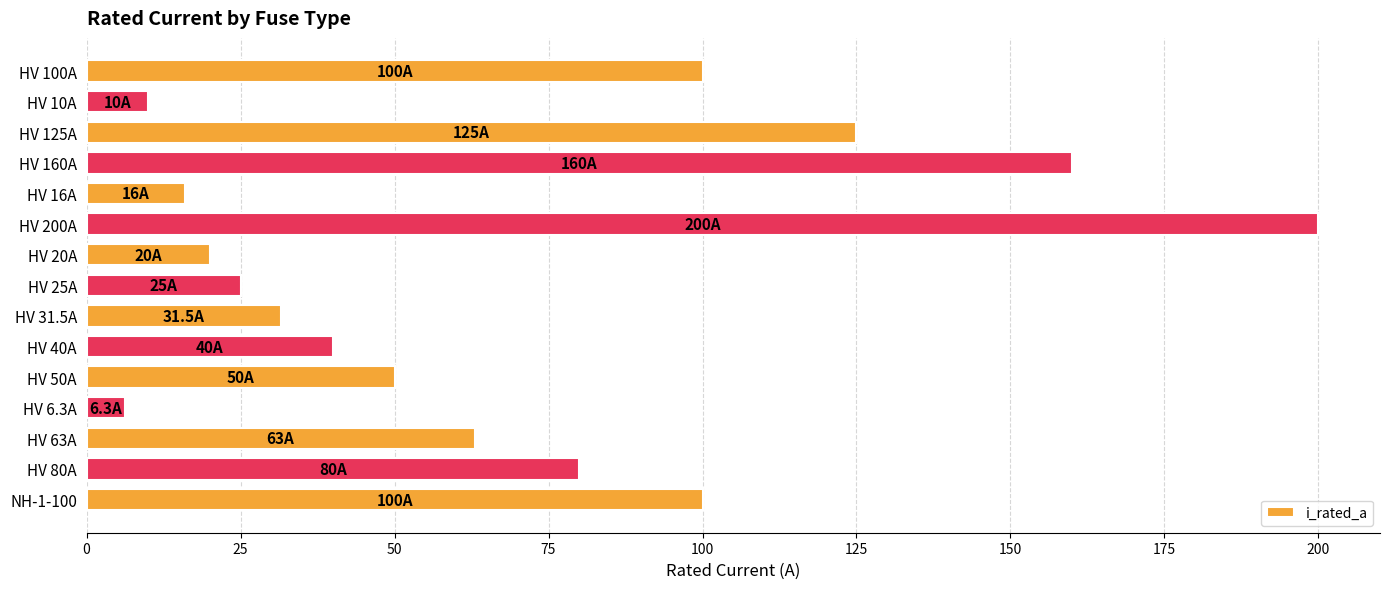

Reading top to bottom, what are all the values shown in this chart?

HV 100A=100.0	HV 10A=10.0	HV 125A=125.0	HV 160A=160.0	HV 16A=16.0	HV 200A=200.0	HV 20A=20.0	HV 25A=25.0	HV 31.5A=31.5	HV 40A=40.0	HV 50A=50.0	HV 6.3A=6.3	HV 63A=63.0	HV 80A=80.0	NH-1-100=100.0